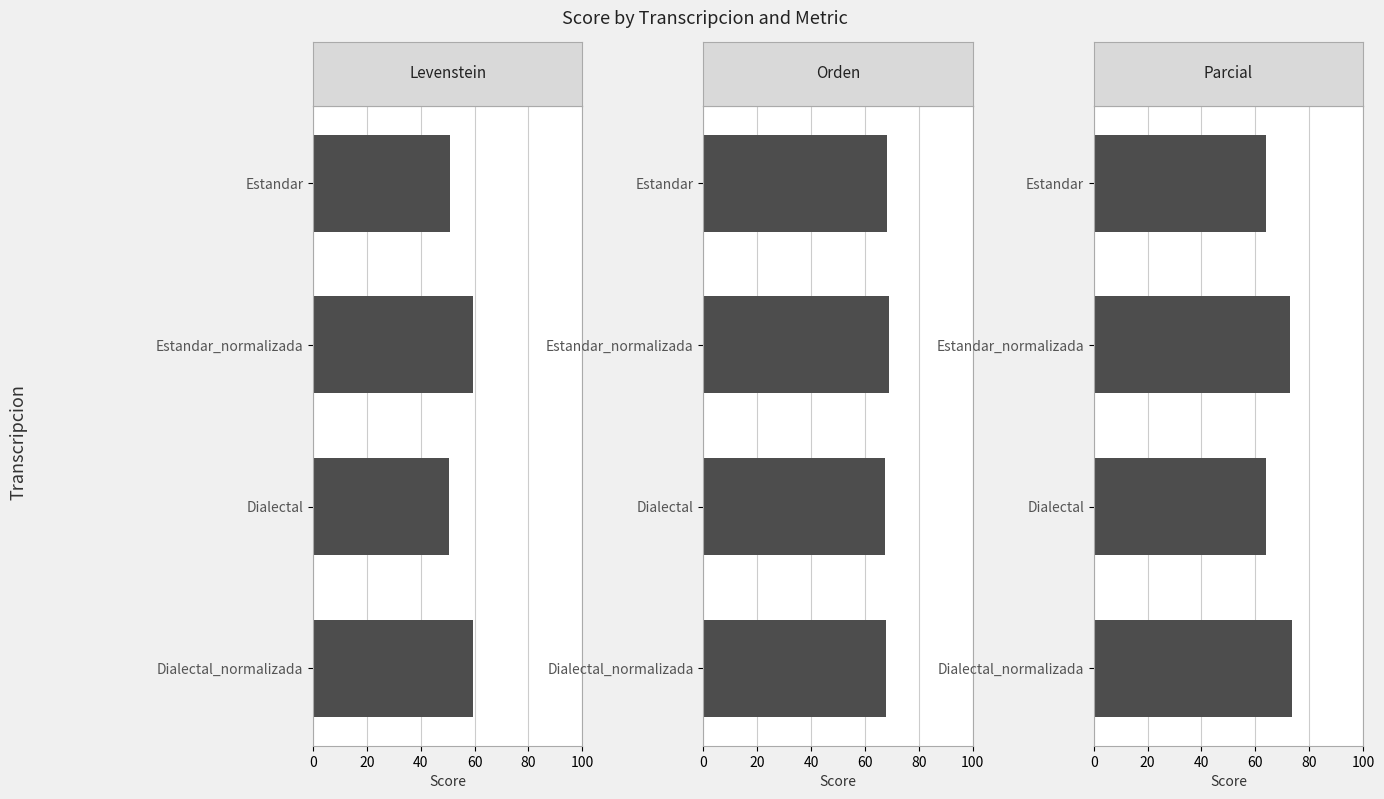

What are all the series names shown in the legend?

Levenstein, Orden, Parcial